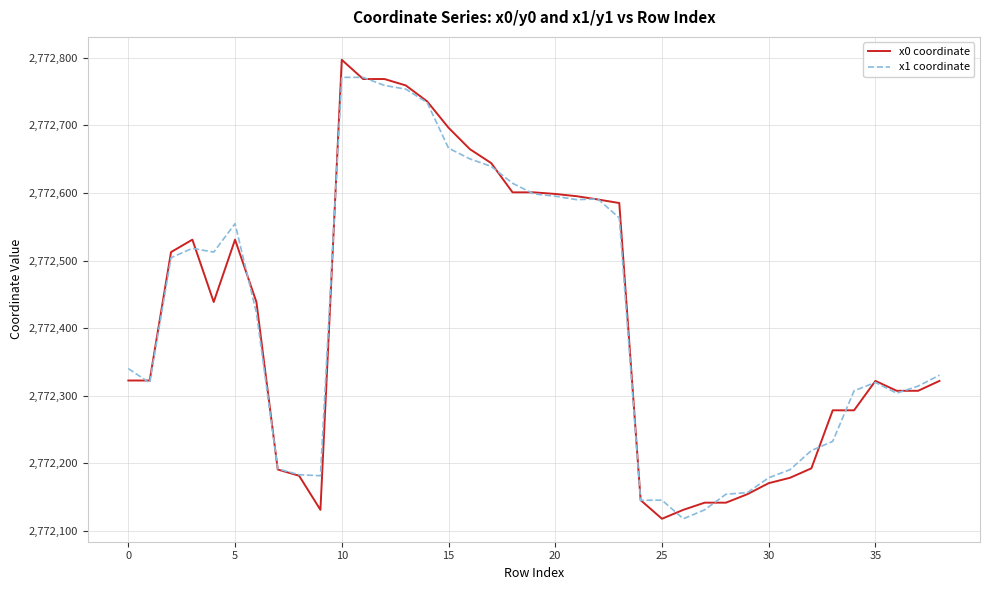

What is the minimum value shown in the chart?

2772117.9